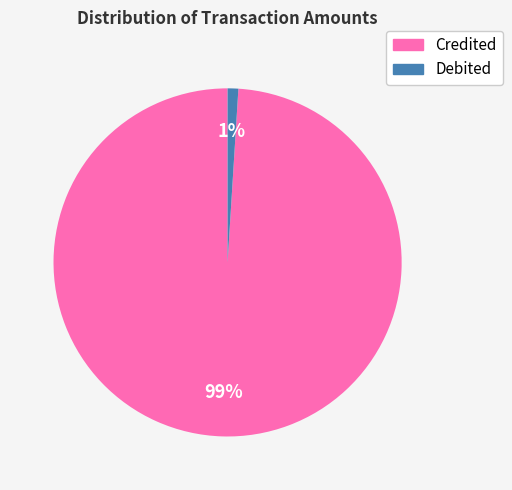

Is there a majority slice in this chart?

Yes